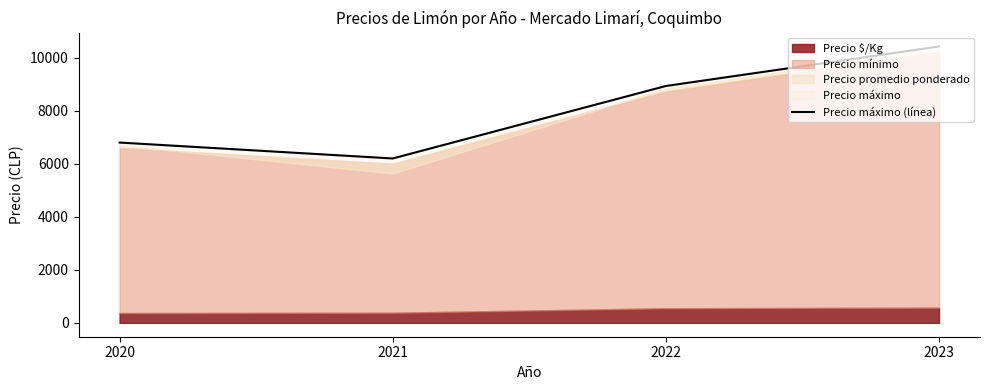

How many data points does each series have?

4